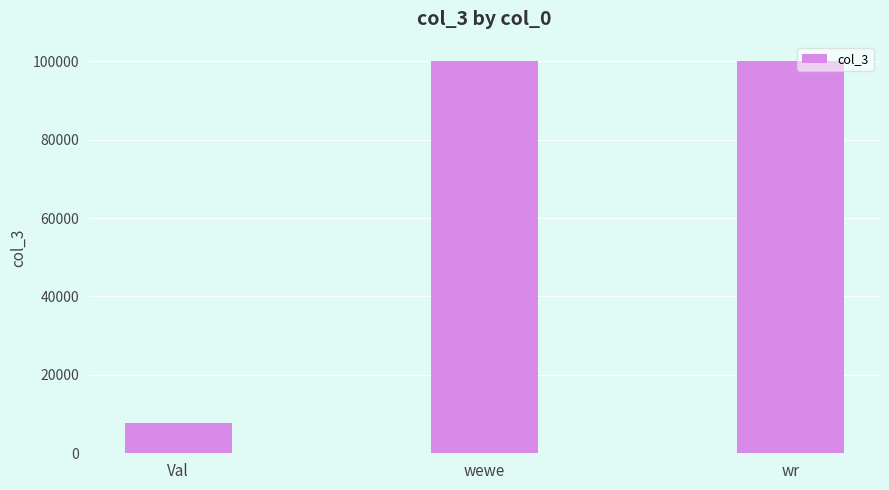

What is the label of the 1st bar from the left?

Val